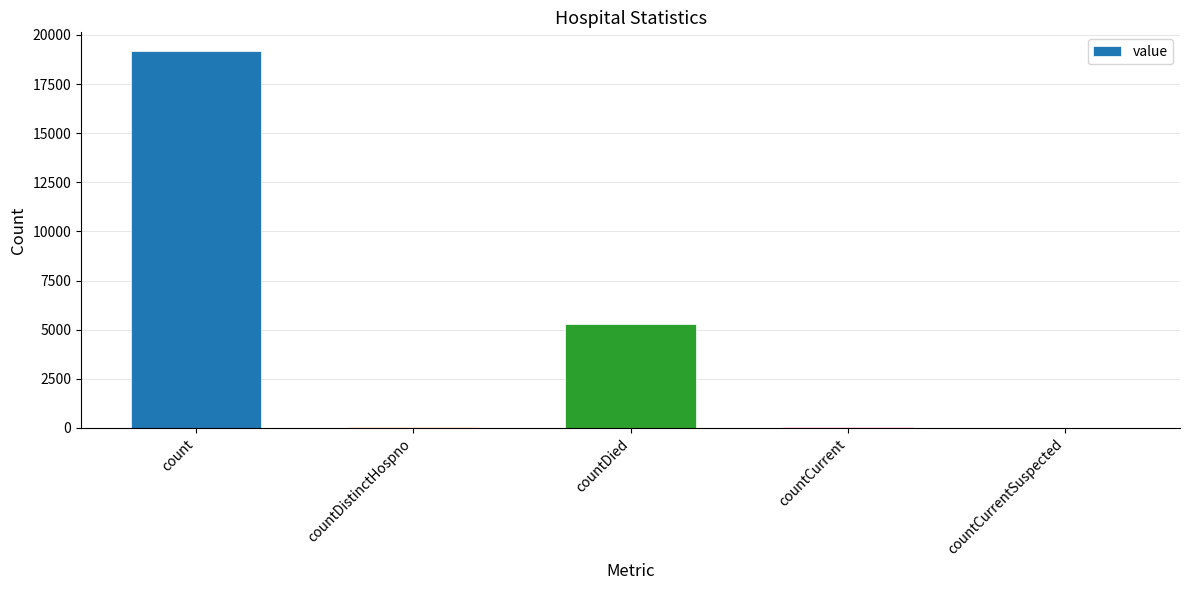

What is the greatest value displayed?

19175